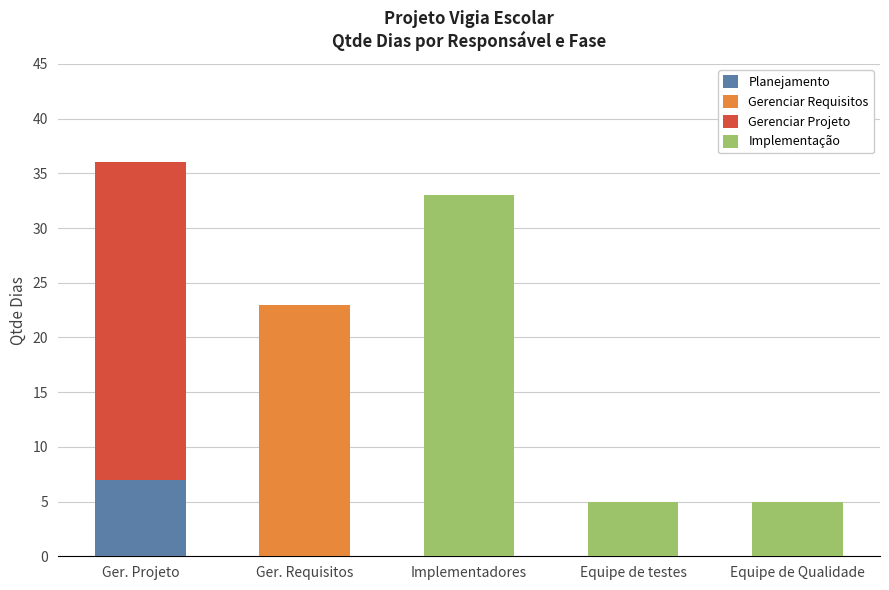

Read the Planejamento value at Ger. Projeto.

7